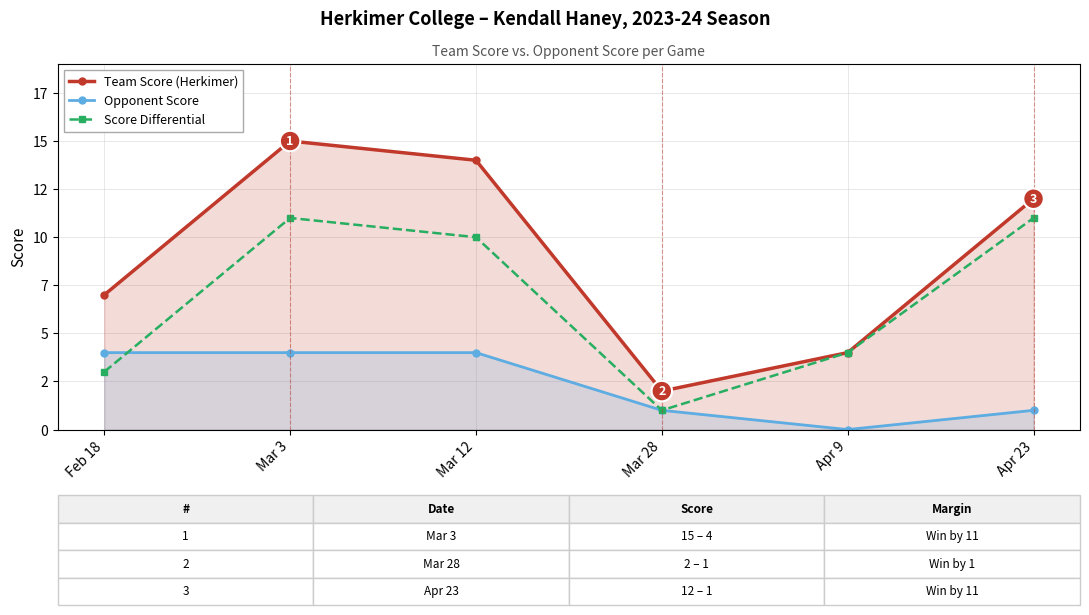

How many Opponent Score values are between 1 and 4?

5